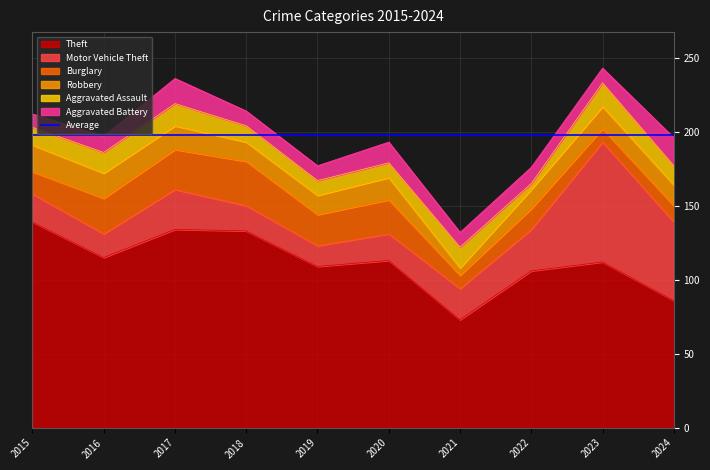

How many lines are shown in the chart?

6